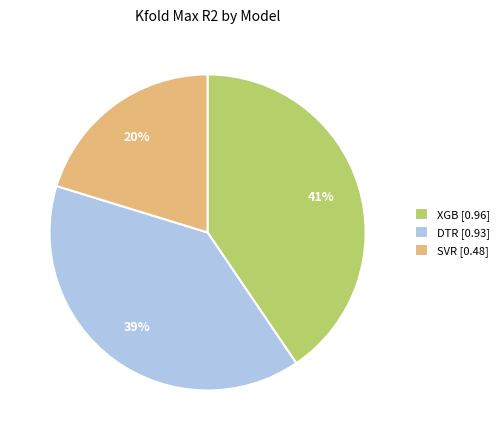

To the nearest percent, what portion does SVR represent?

20%